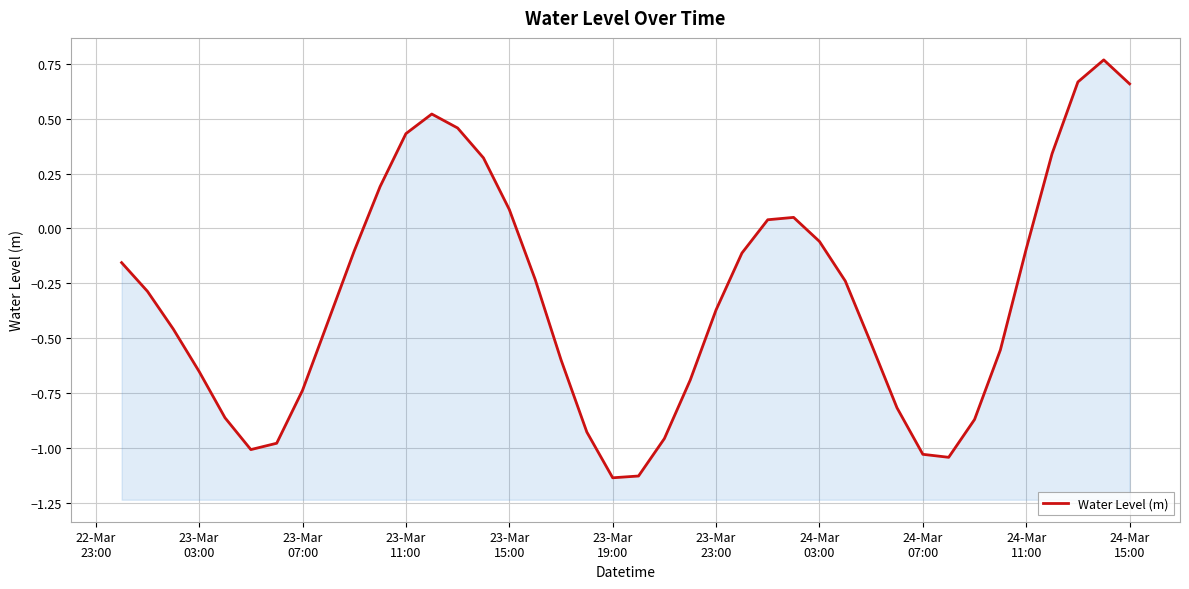

True or false: the data shows -0.4 at 29.

False